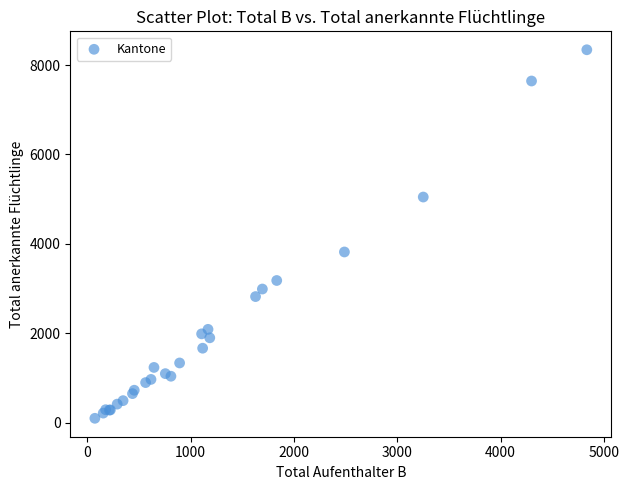

What Y value in the scatter plot is closest to 4220?

3819